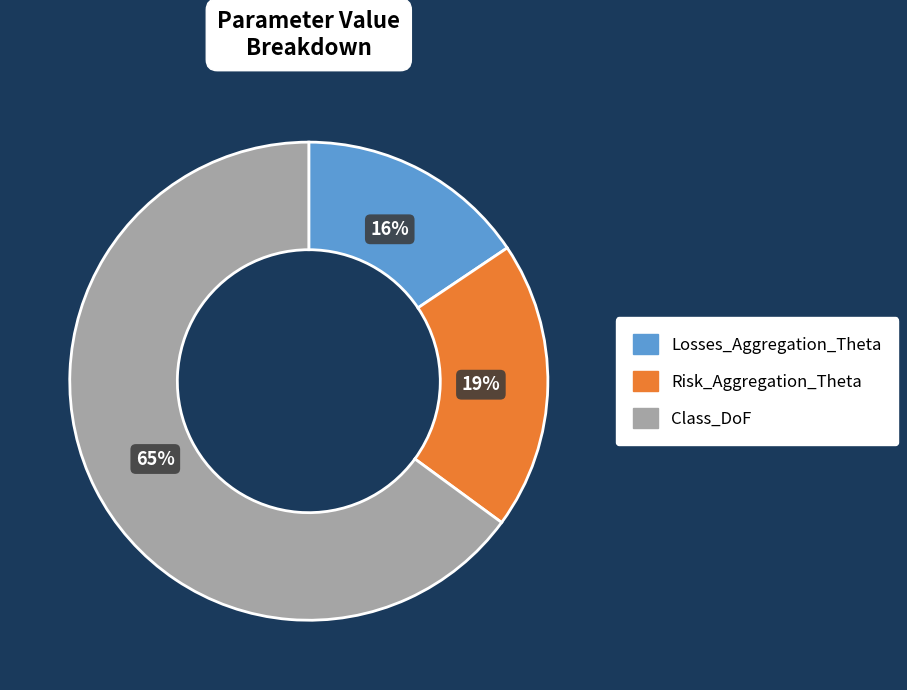

How many slices are in this pie chart?

3